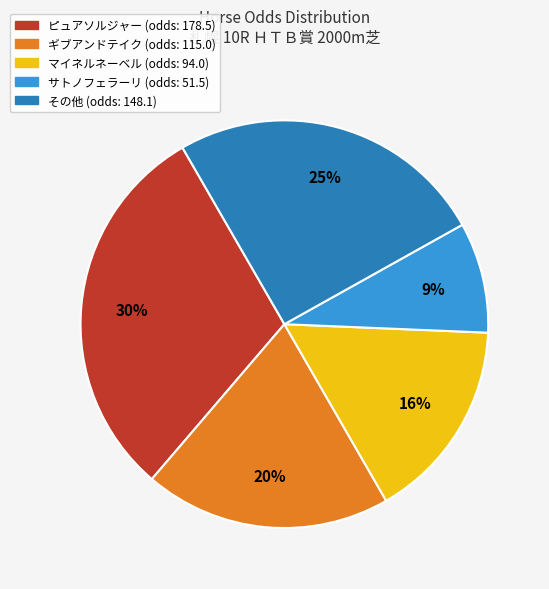

To the nearest percent, what is the average slice percentage?

20%